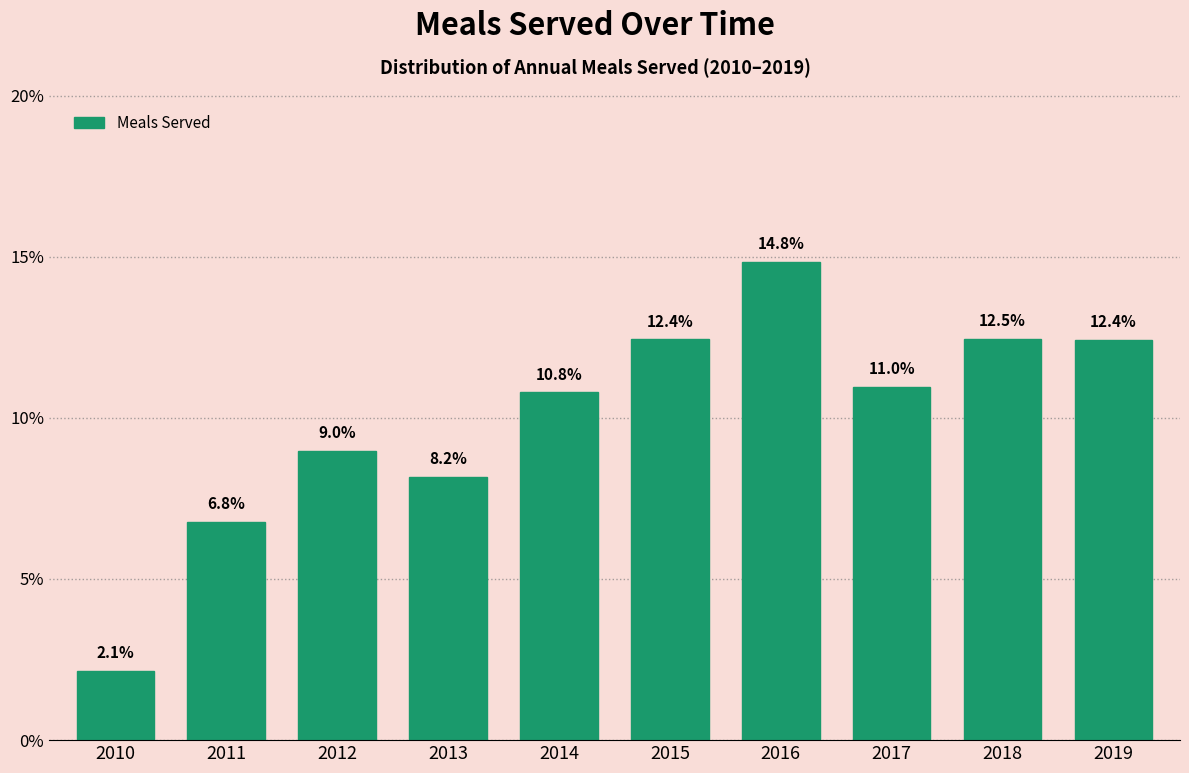

Reading left to right, what are all the values shown in this chart?

2.1	6.8	9.0	8.2	10.8	12.4	14.8	11.0	12.5	12.4